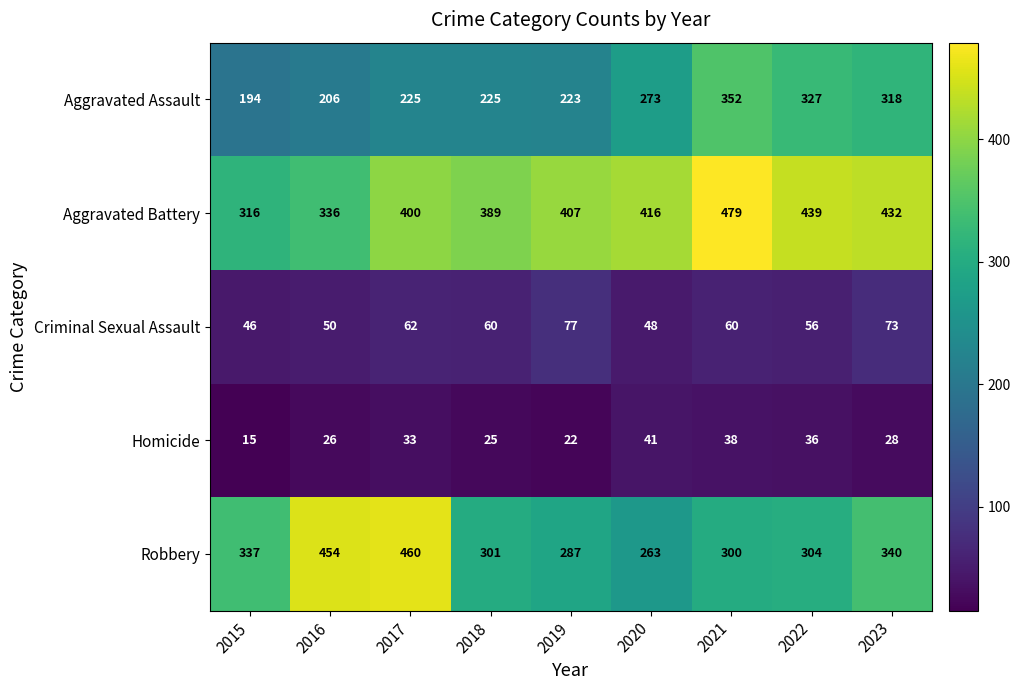

What is the spread (max minus min) of values at 2020?

375